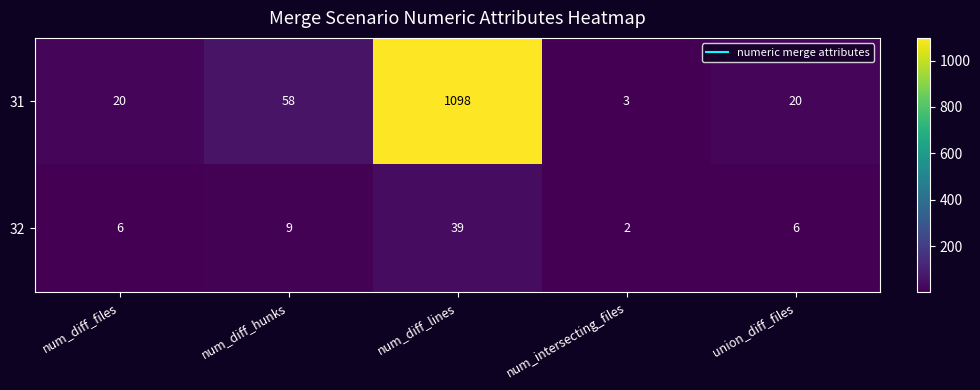

Which category has the lowest value in the 31 series?

num_intersecting_files